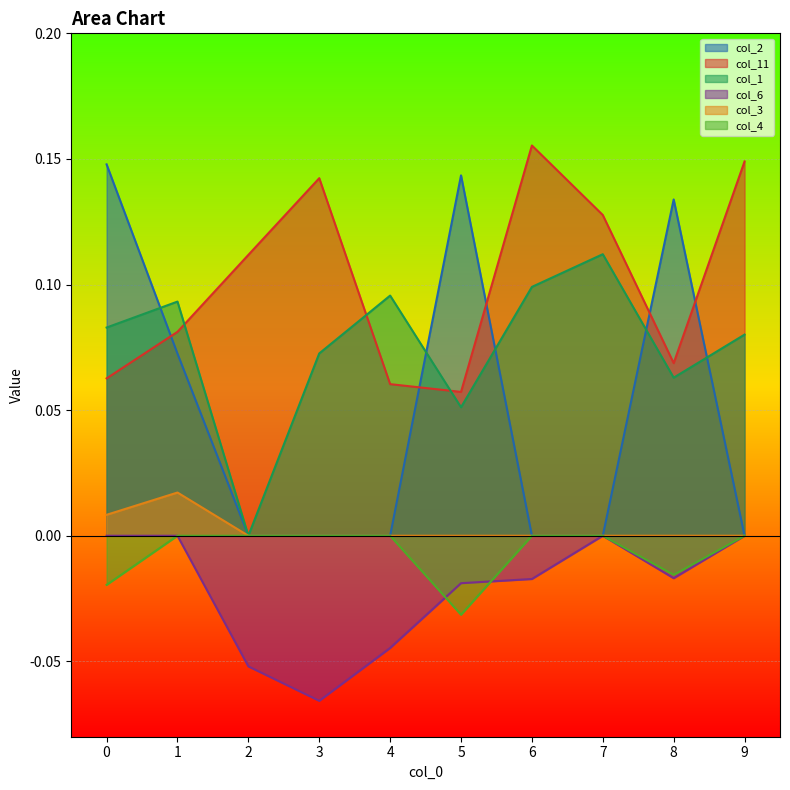

How many lines are shown in the chart?

6